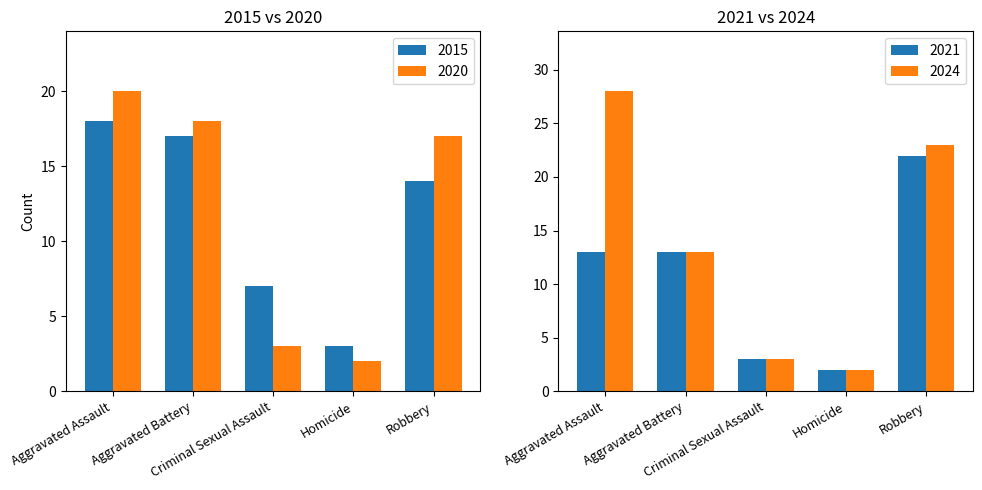

At which label is 2020 closest to 11?

Robbery